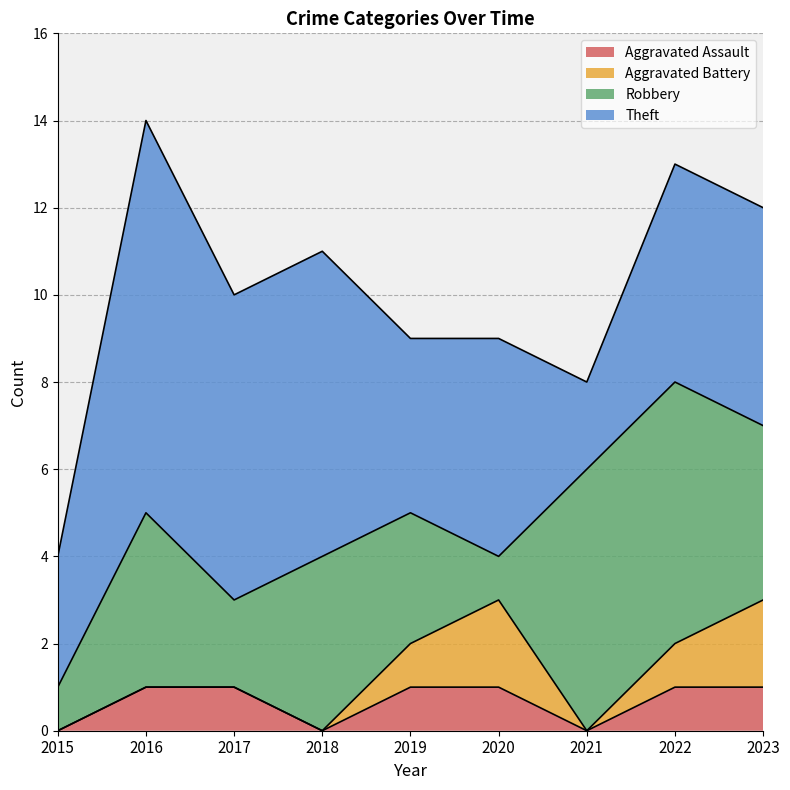

What is the value of the Aggravated Assault point at the 6th from the left?

1